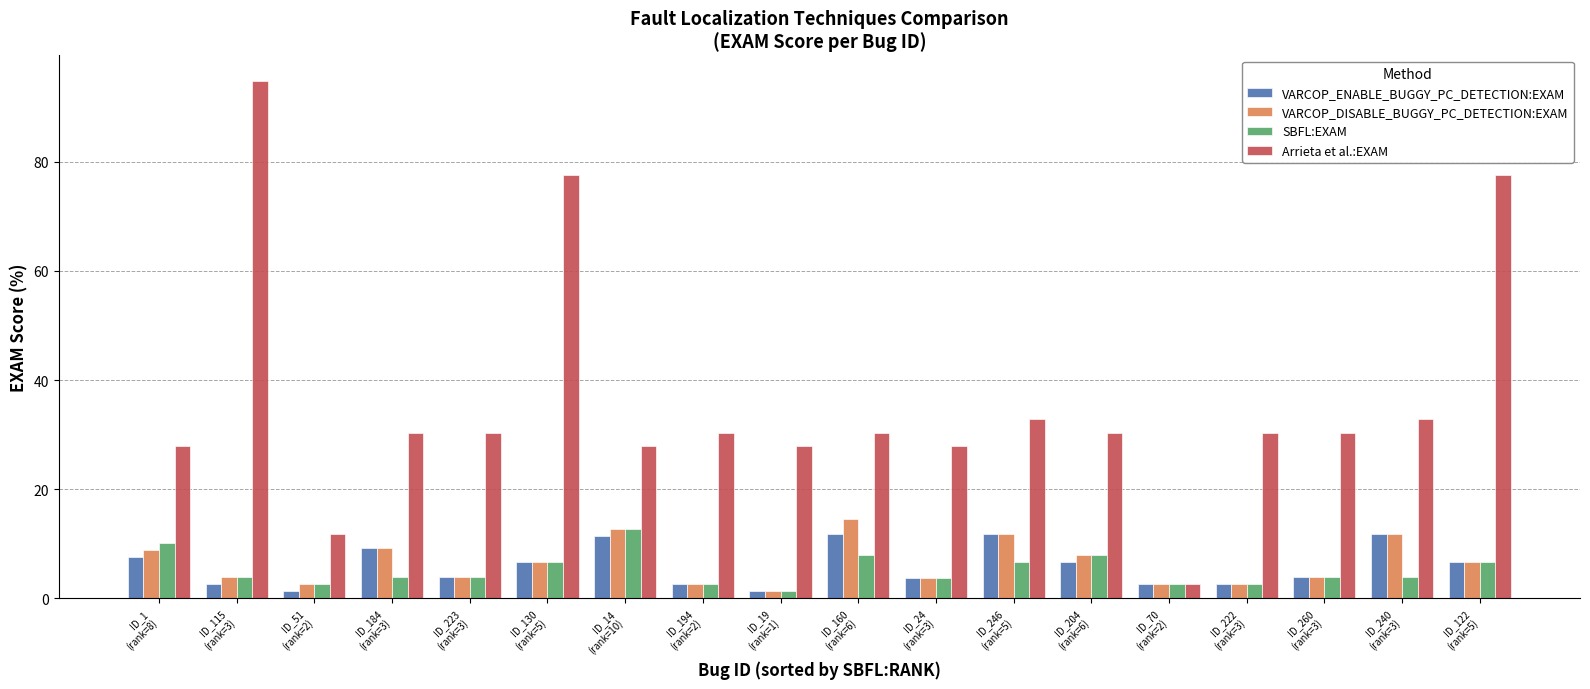

Are the bars grouped side by side (vs. stacked)?

Yes